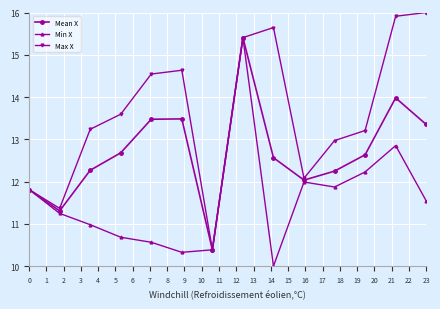

Rank the series by their average value, from lowest to highest.

Min X, Mean X, Max X